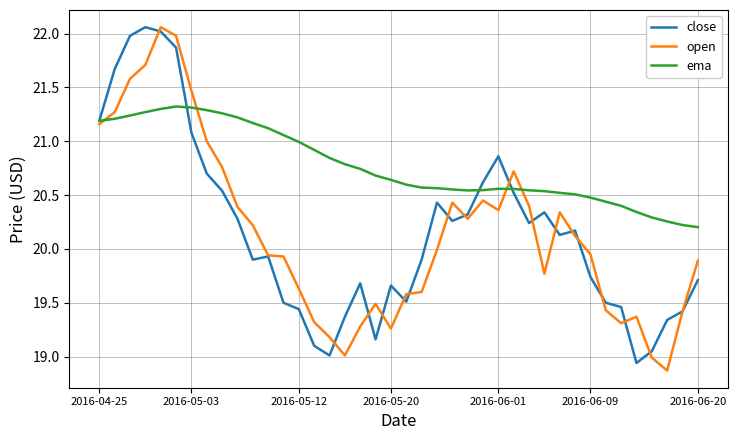

Which series has the largest total across all categories?

ema